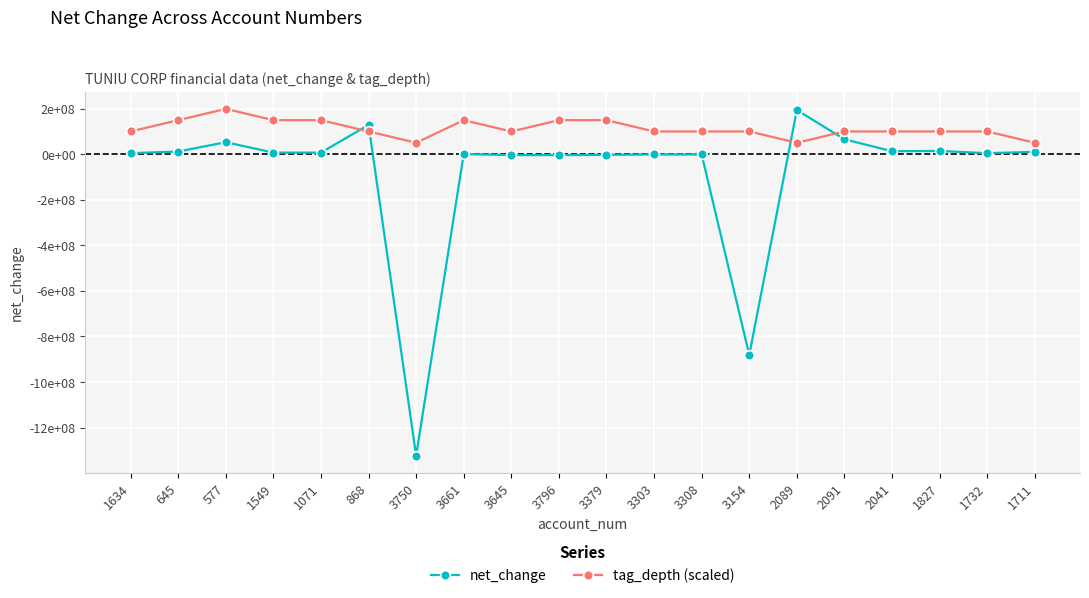

What is the sum of all tag_depth (scaled) values?

2232724500